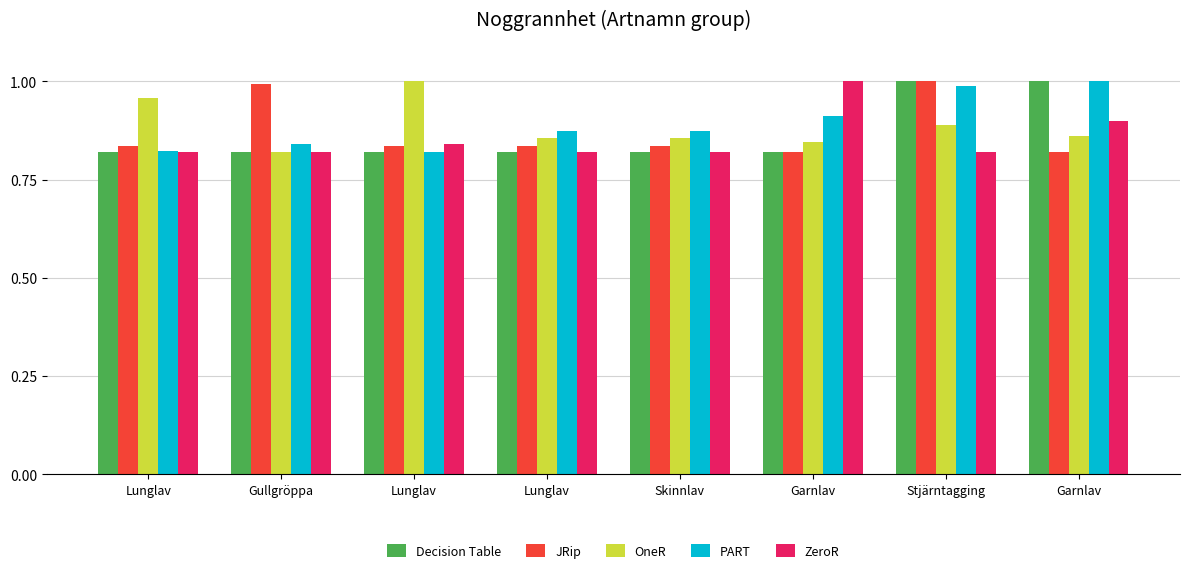

What is the label of the 1st bar from the right?

Garnlav